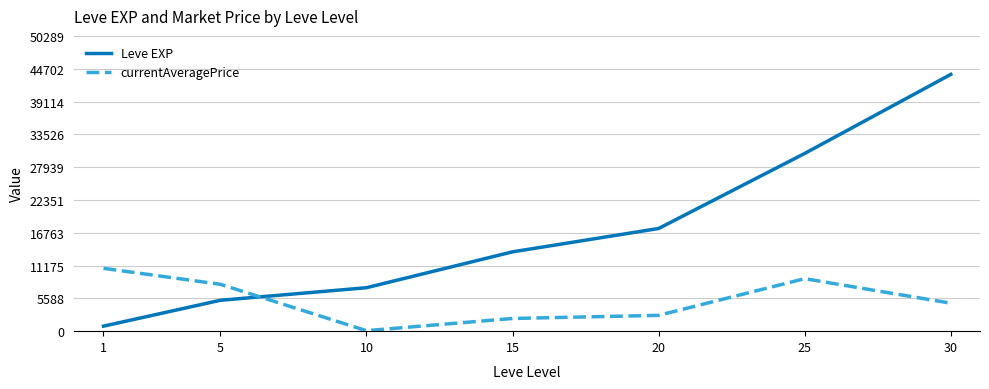

What is the difference between the maximum and minimum values in the Leve EXP series?

42876.7